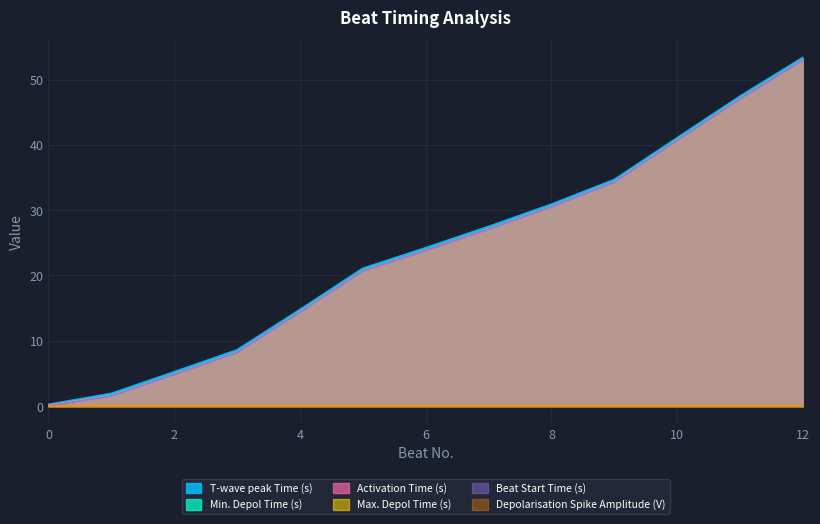

True or false: Max. Depol Time (s) and Beat Start Time (s) intersect in this chart.

False